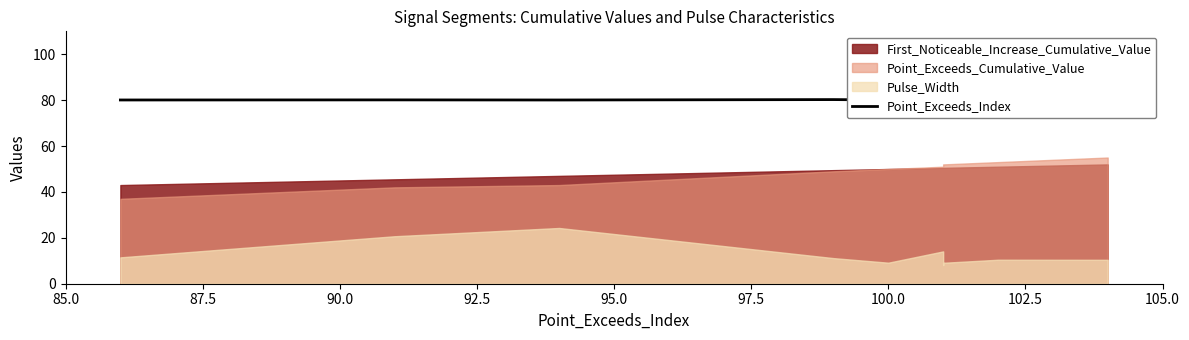

The value at 100.0 is 80.1. True or false?

True